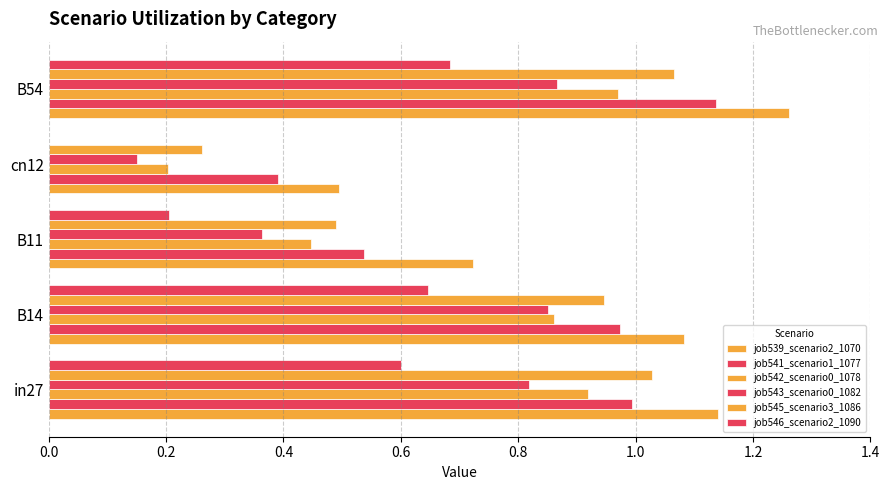

What is the maximum value for job541_scenario1_1077?

1.1